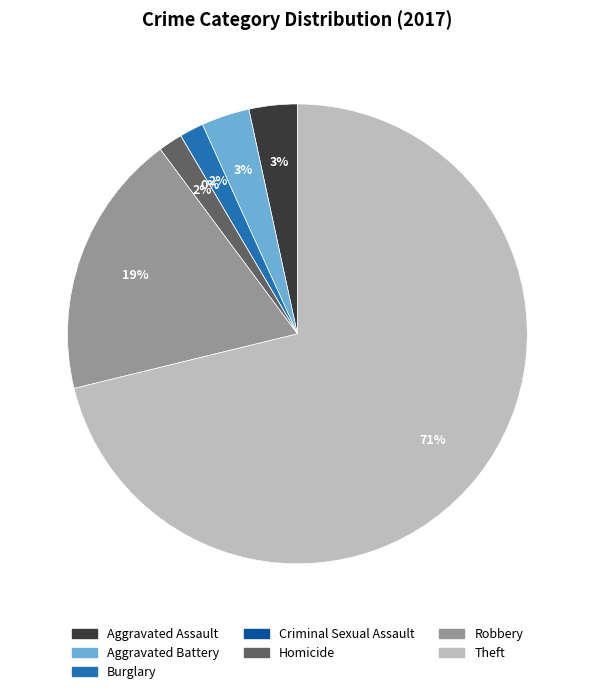

To the nearest percent, what is the combined percentage of Burglary and Theft?

73%